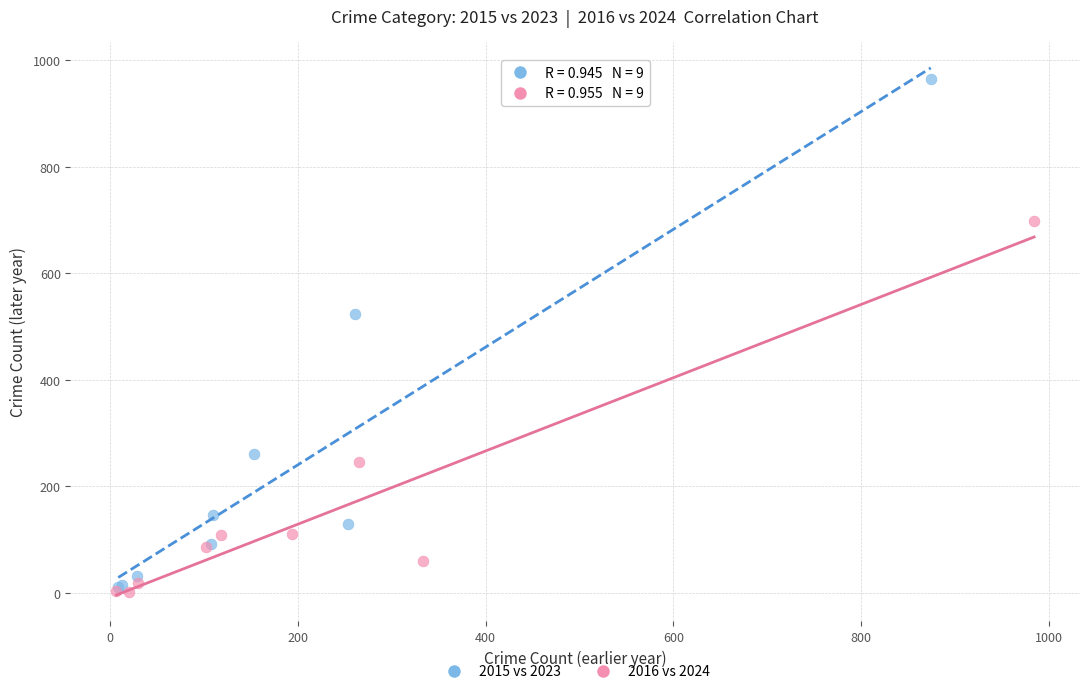

Which series reaches the maximum Y coordinate?

2015 vs 2023